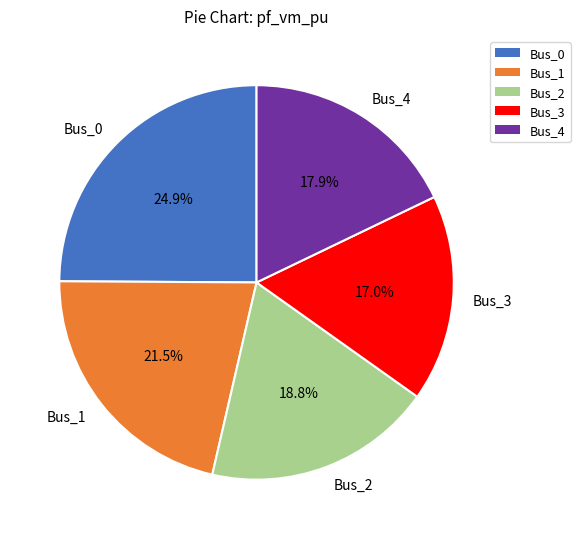

Which category has the smallest portion of the pie?

Bus_3